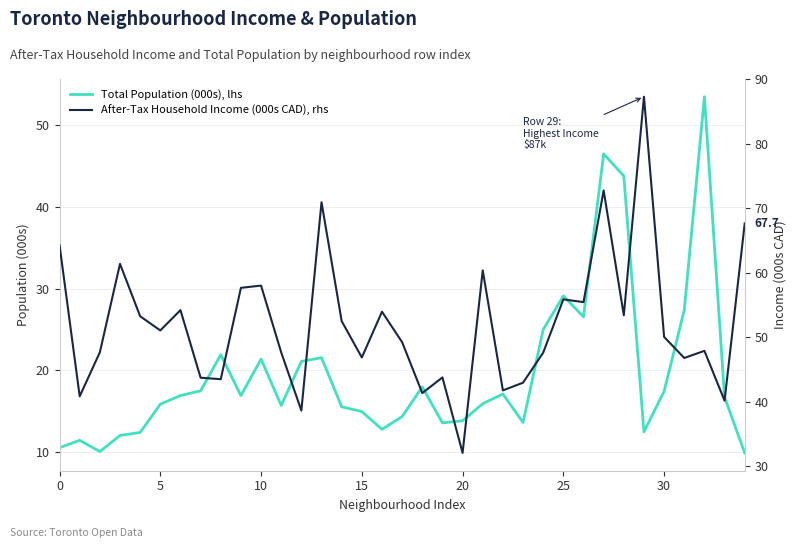

Does the chart display data point markers on the line(s)?

No